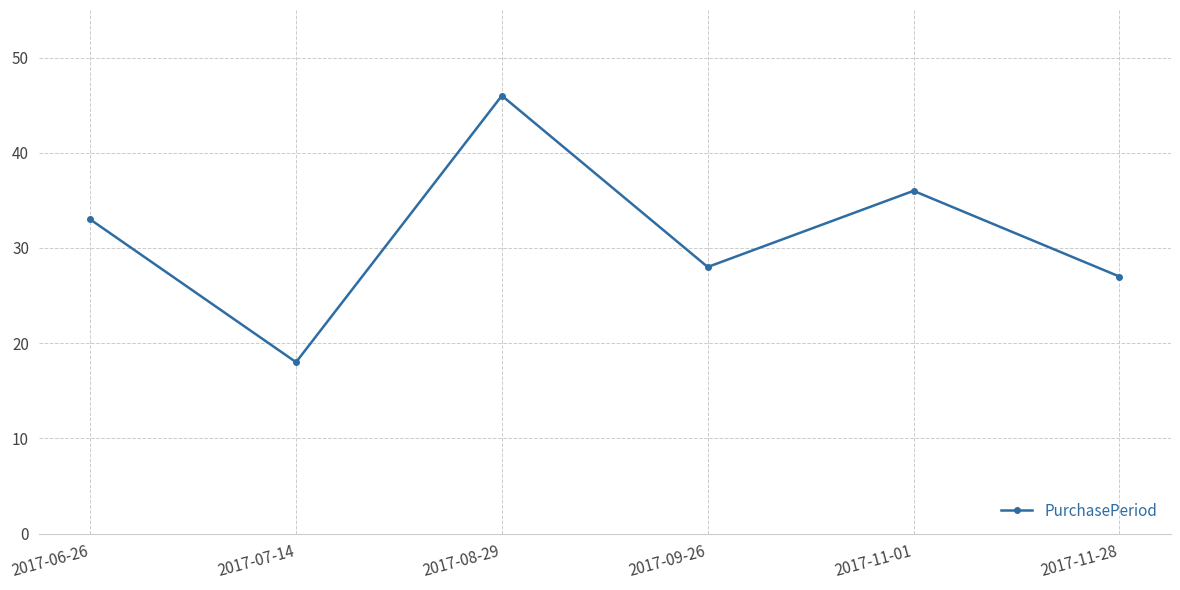

How many categories are shown in the chart?

6